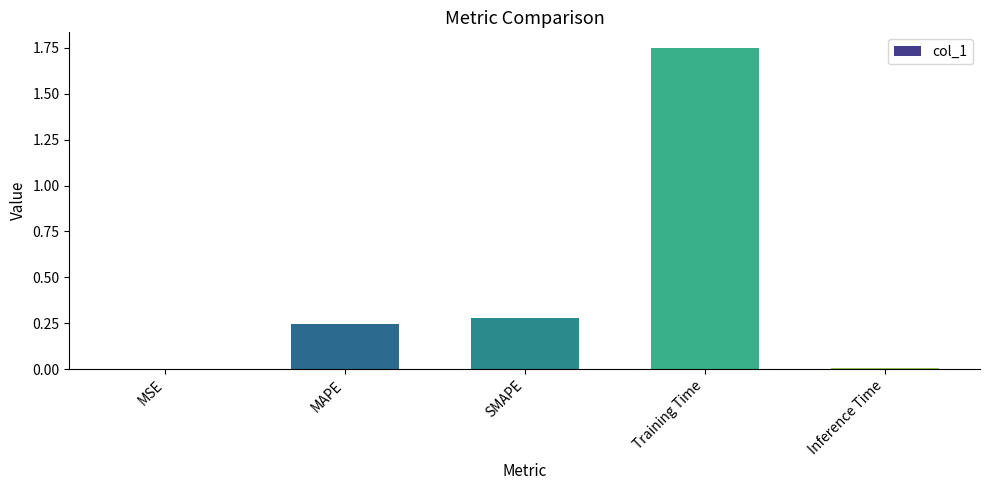

Which has a higher value, SMAPE or Training Time?

Training Time